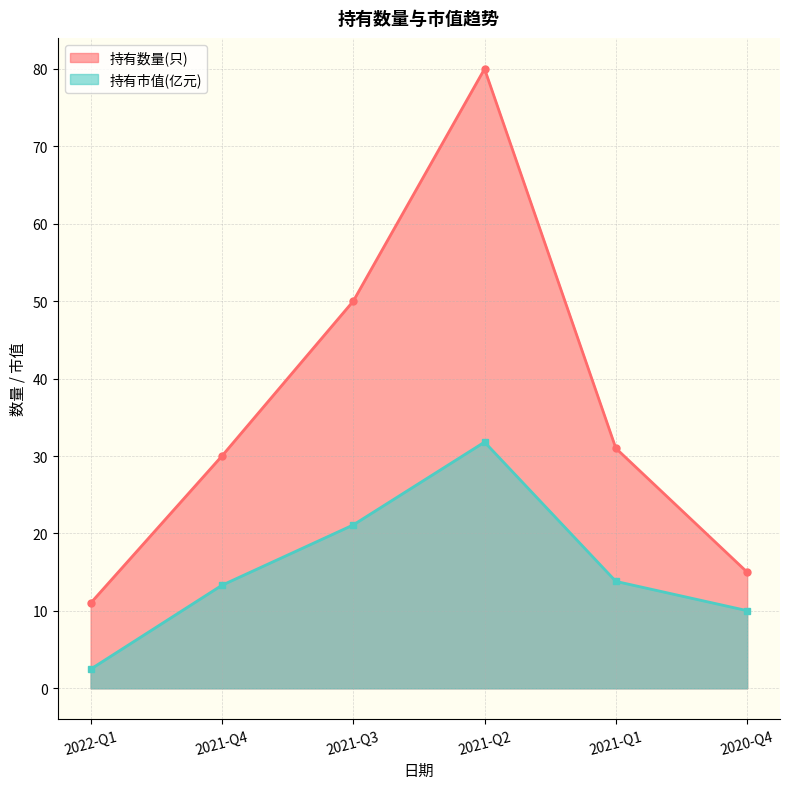

What is the label of the 1st point from the right?

2020-Q4